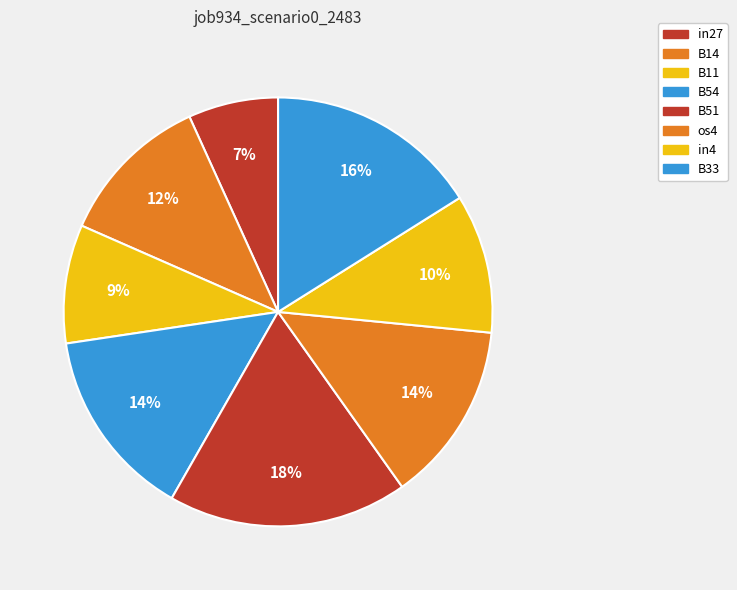

How many slices are in this pie chart?

8